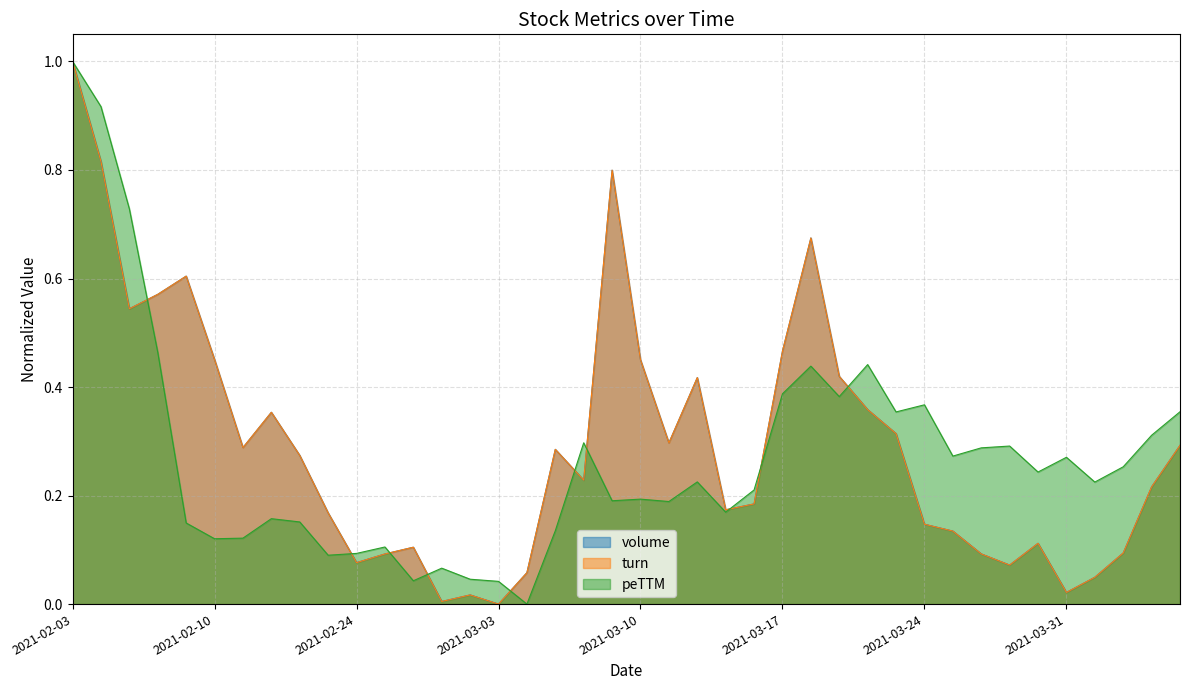

Does the chart display data point markers on the line(s)?

No